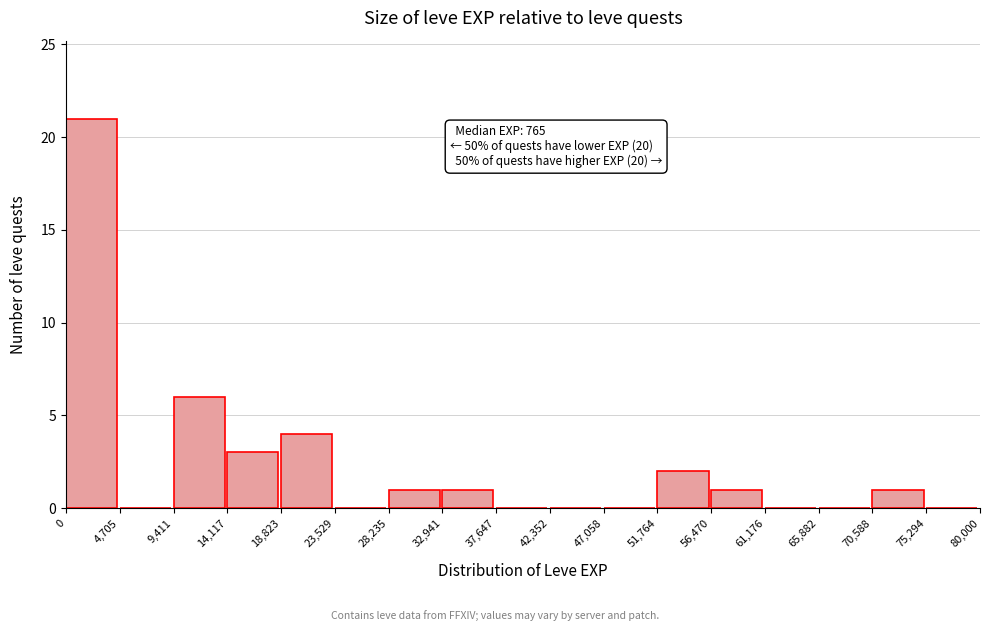

Which range on the x-axis has the tallest bar?

0 to 4,705